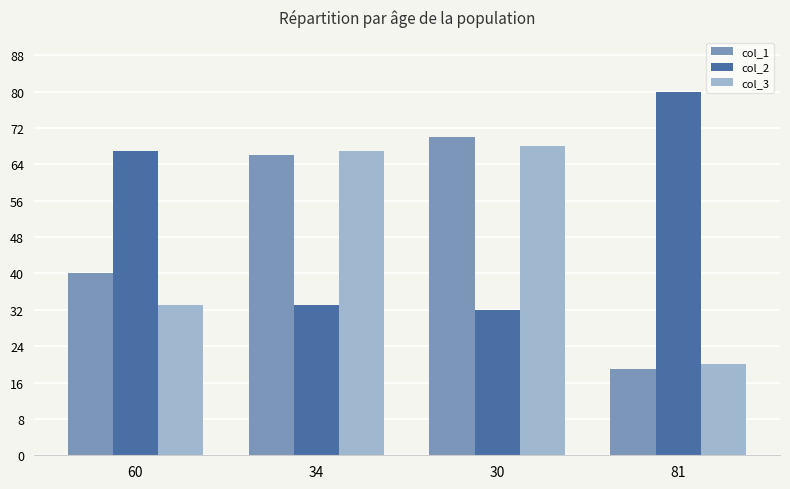

What is the spread (max minus min) of values at 81?

61